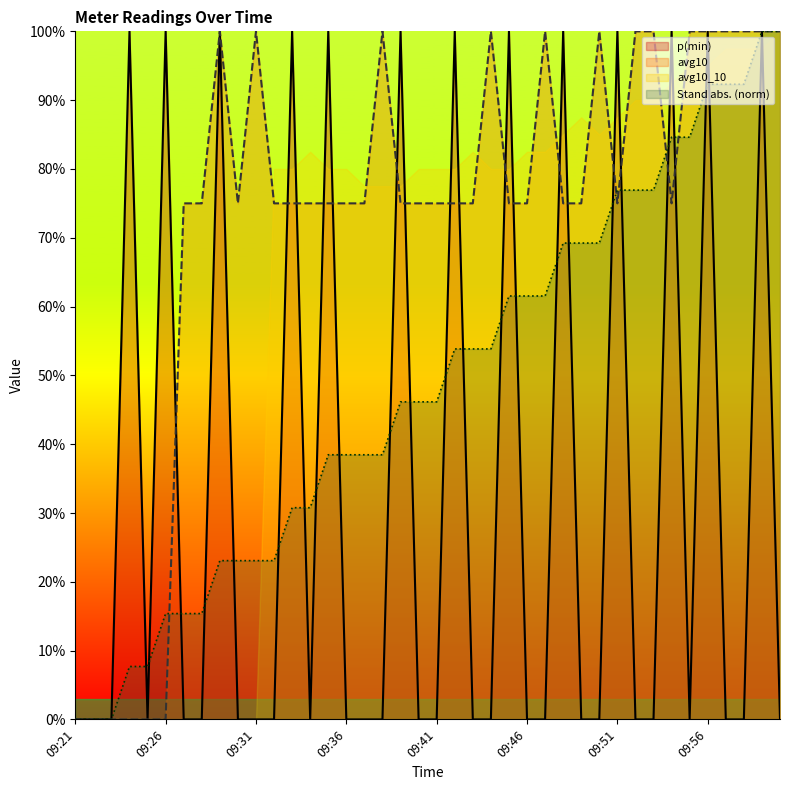

What position from the right is 09:36?

25